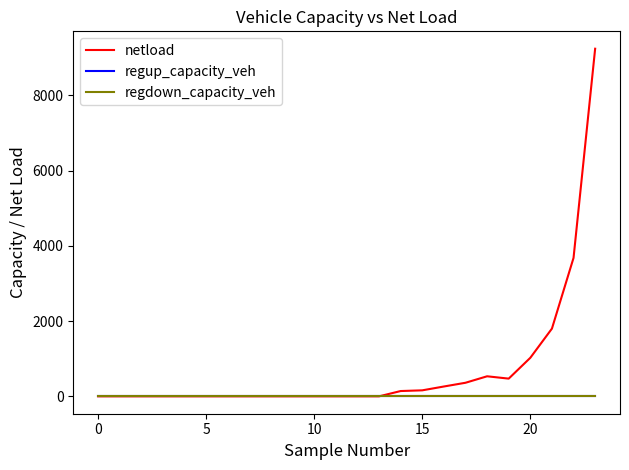

Reading left to right, transcribe all the data shown in this chart.

netload: 0.0	0.0	0.0	0.0	0.0	0.0	0.0	0.0	0.0	0.0	0.0	0.0	0.0	0.0	141.0	159.6	261.6	360.9	533.0	470.9	1024.8	1800.1	3679.8	9239.8
regup_capacity_veh: 0.0	0.0	0.0	0.0	0.0	0.0	0.0	0.0	0.0	0.0	0.0	0.0	0.0	0.0	0.0	0.0	0.0	0.0	0.0	0.0	0.0	0.0	0.0	0.0
regdown_capacity_veh: 0.0	0.0	0.0	0.0	0.0	0.0	0.0	0.0	0.0	0.0	0.0	0.0	0.0	0.0	0.0	0.0	0.0	0.0	0.0	0.0	0.0	0.0	0.0	0.0